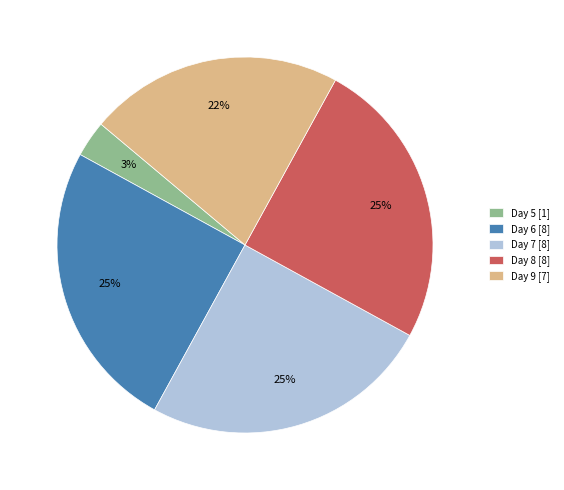

Is the sum of Day 5 [1] and Day 8 [8] greater than half?

No